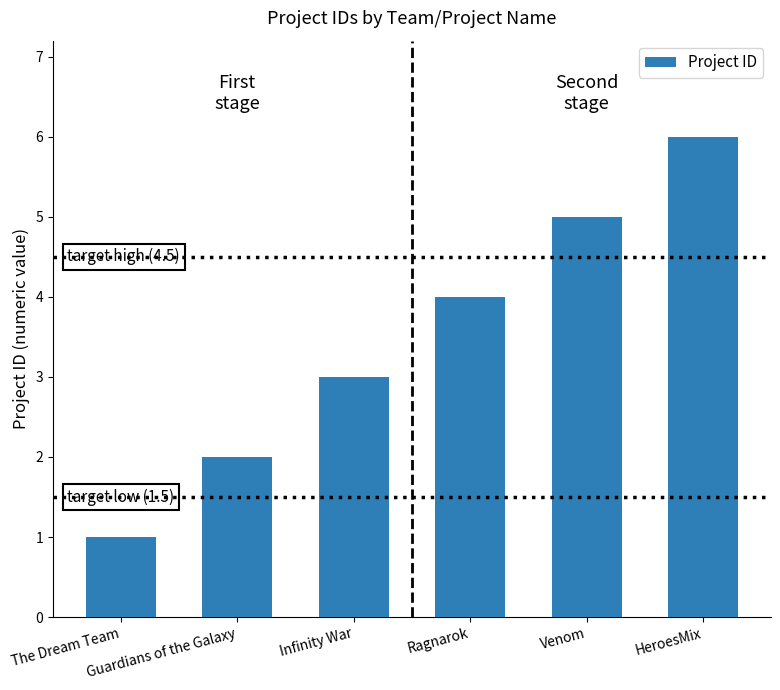

How many bars are there in total?

6